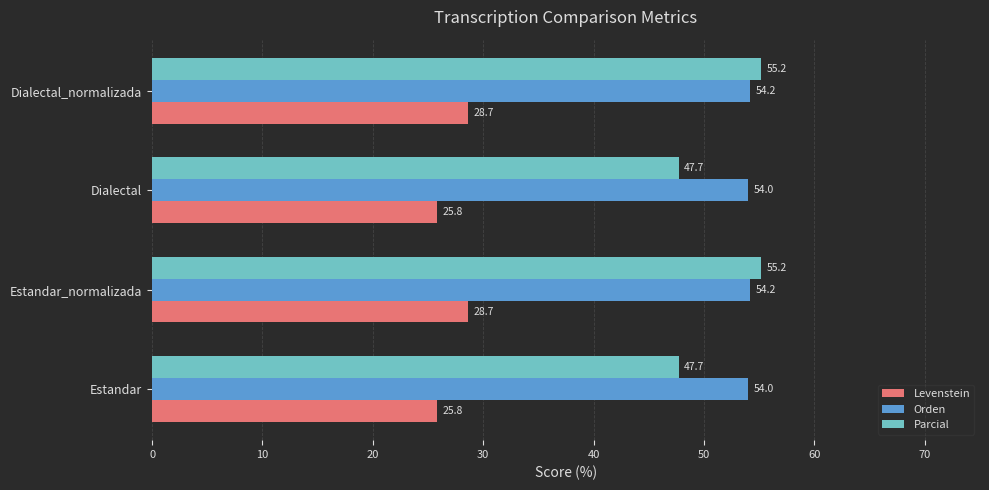

True or false: Parcial has a value of 47.7 at Estandar.

True